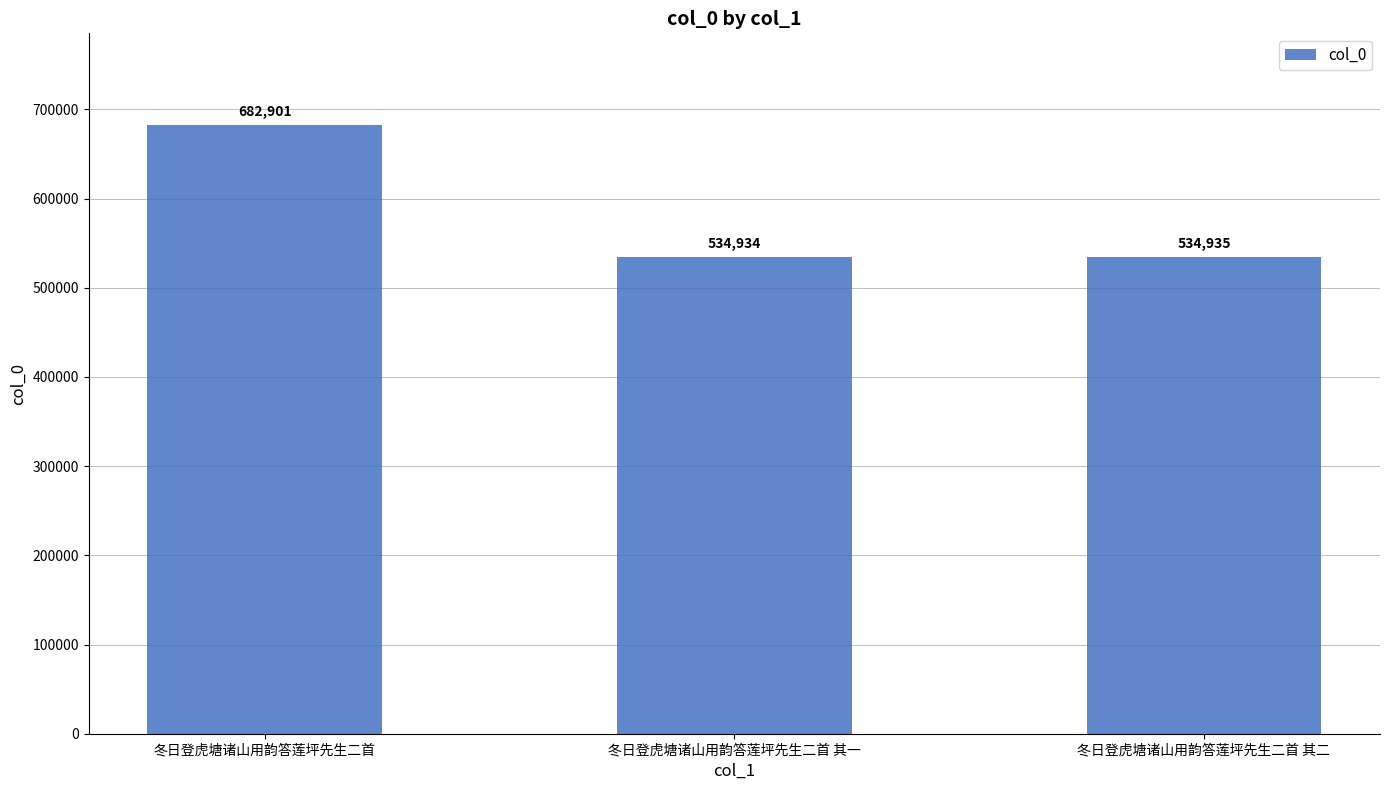

True or false: the data shows 913137 at 冬日登虎塘诸山用韵答莲坪先生二首 其一.

False